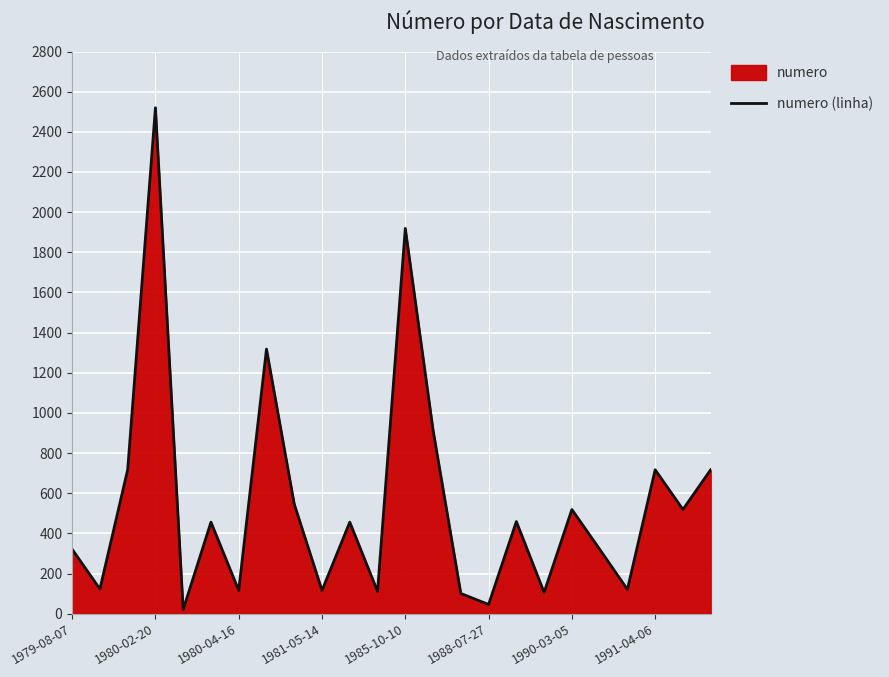

What is the change in value from 1990-03-05 to 1991-04-06?

+198